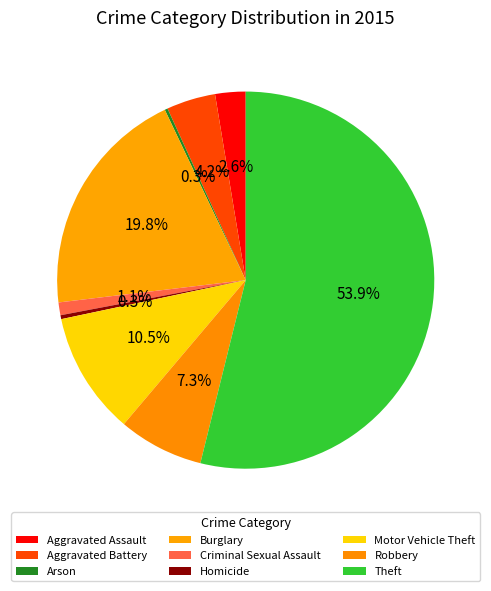

What is the largest slice in the pie chart?

Theft